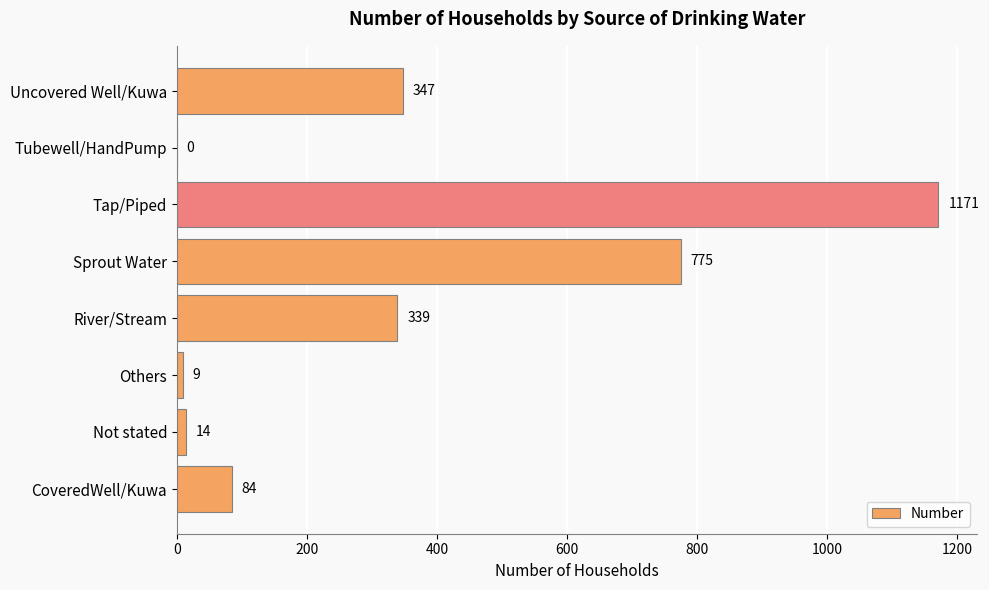

What is the sum of all values?

2739